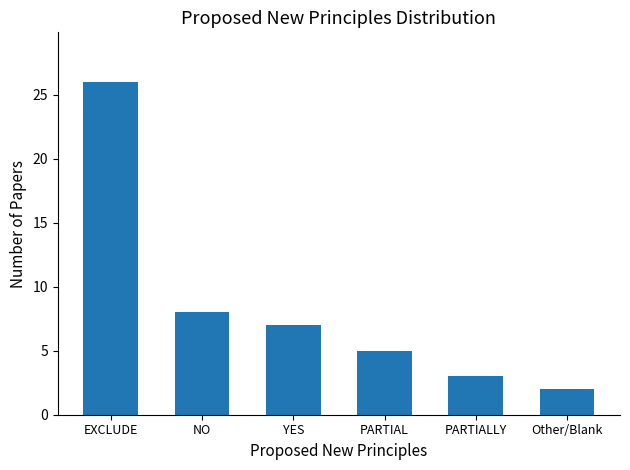

The value at NO is 8. True or false?

True